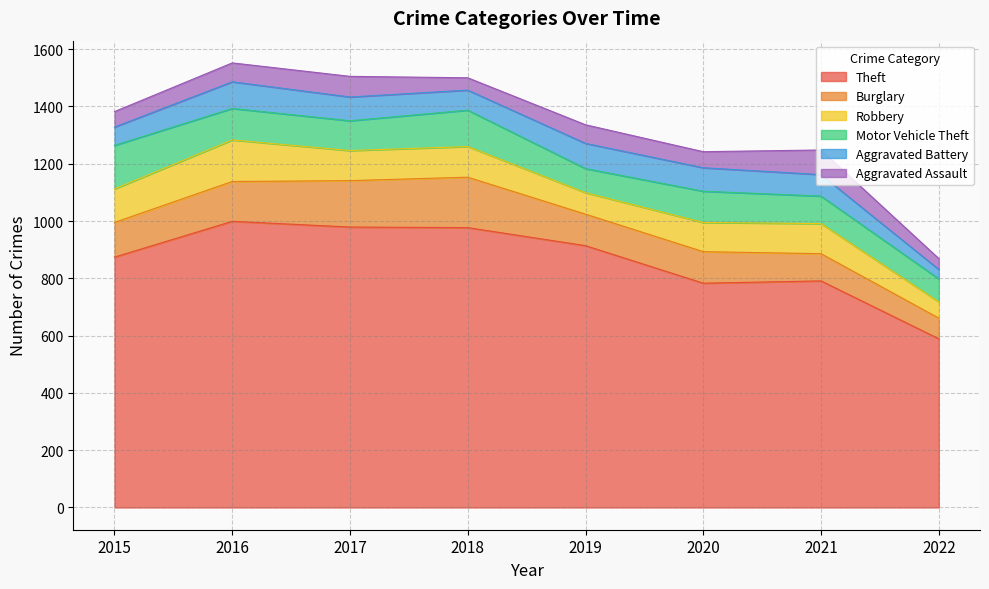

At how many categories does at least one series exceed 268?

8